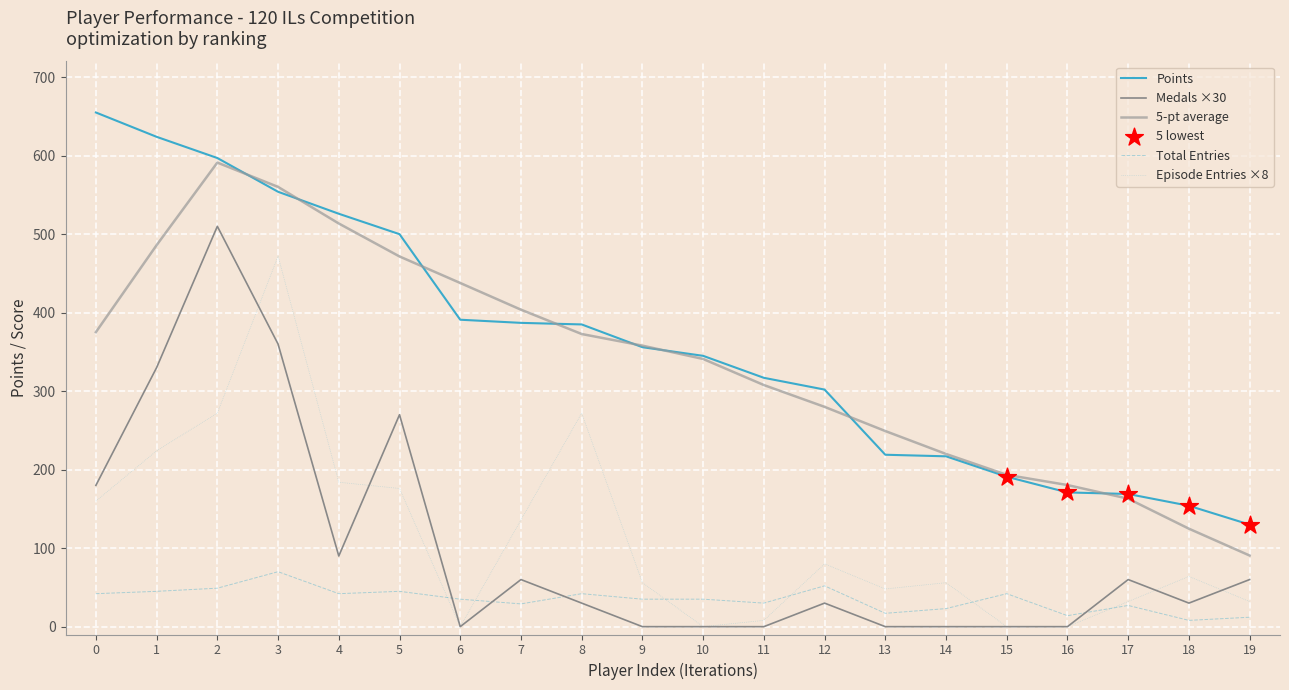

At how many categories does at least one series exceed 390?

8